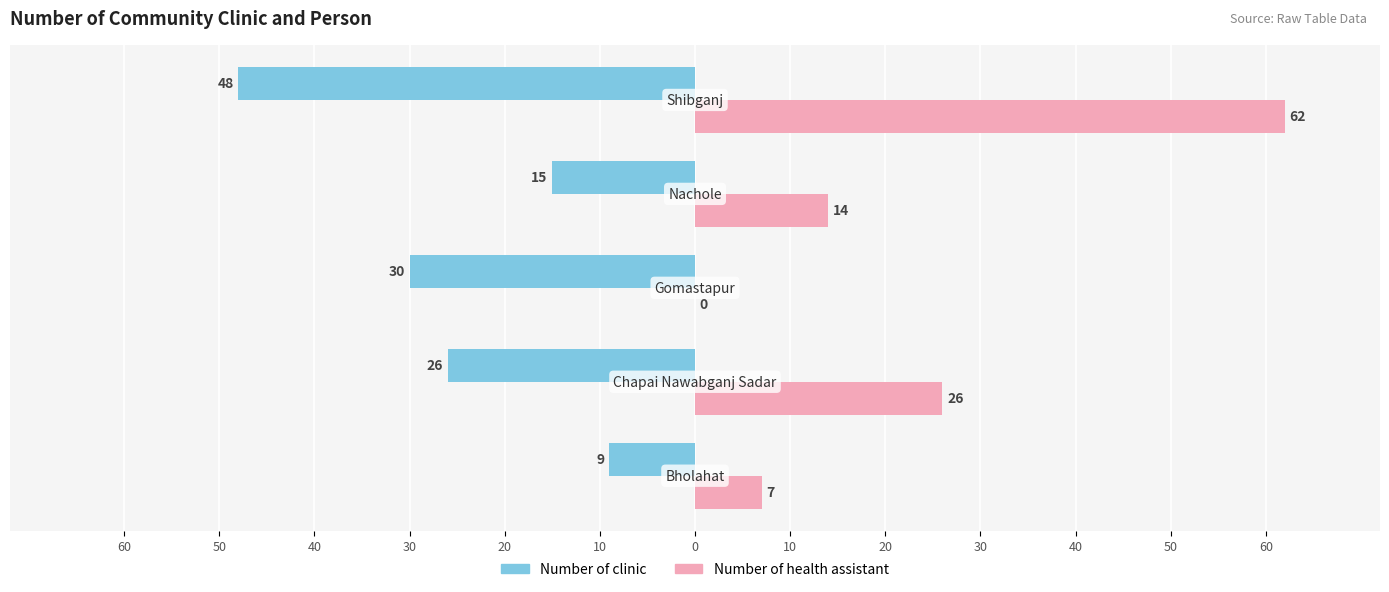

What are all the series names shown in the legend?

Number of clinic, Number of health assistant